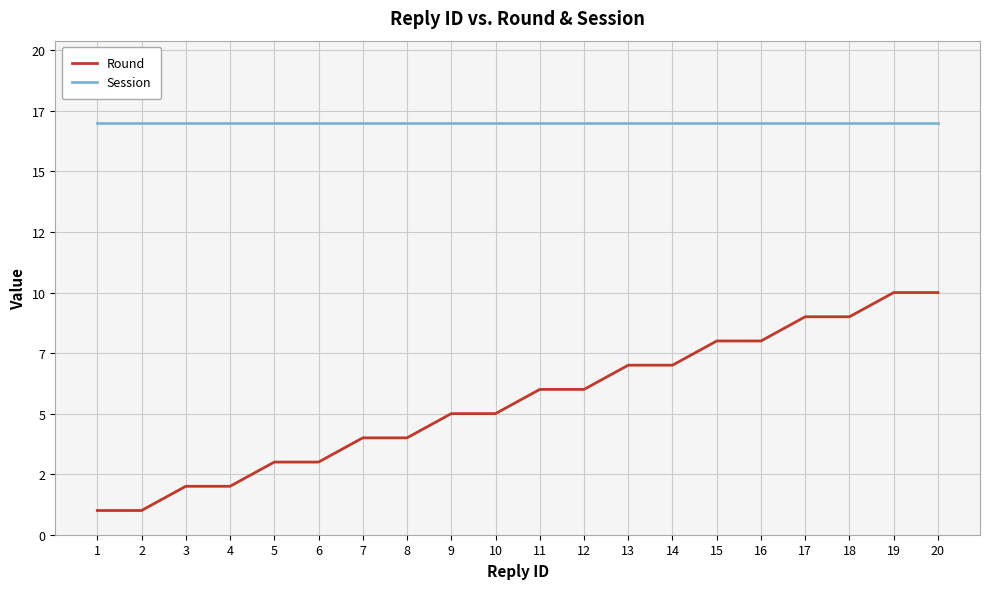

True or false: Session and Round intersect in this chart.

False